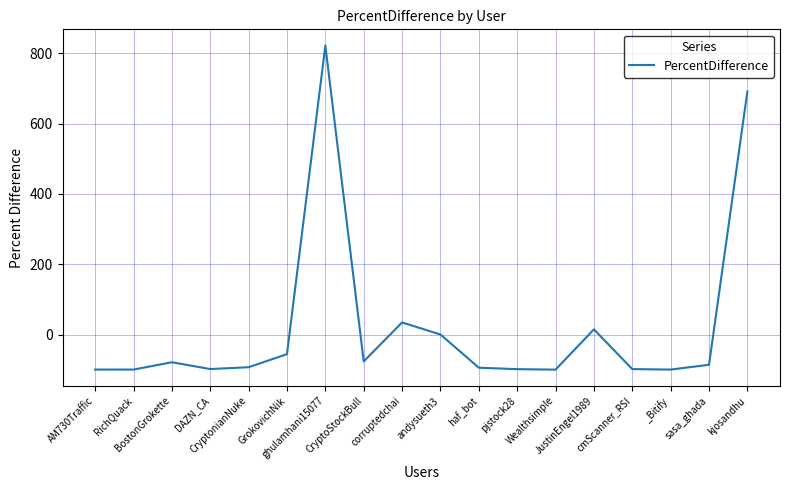

True or false: the data shows -137.7 at haf_bot.

False